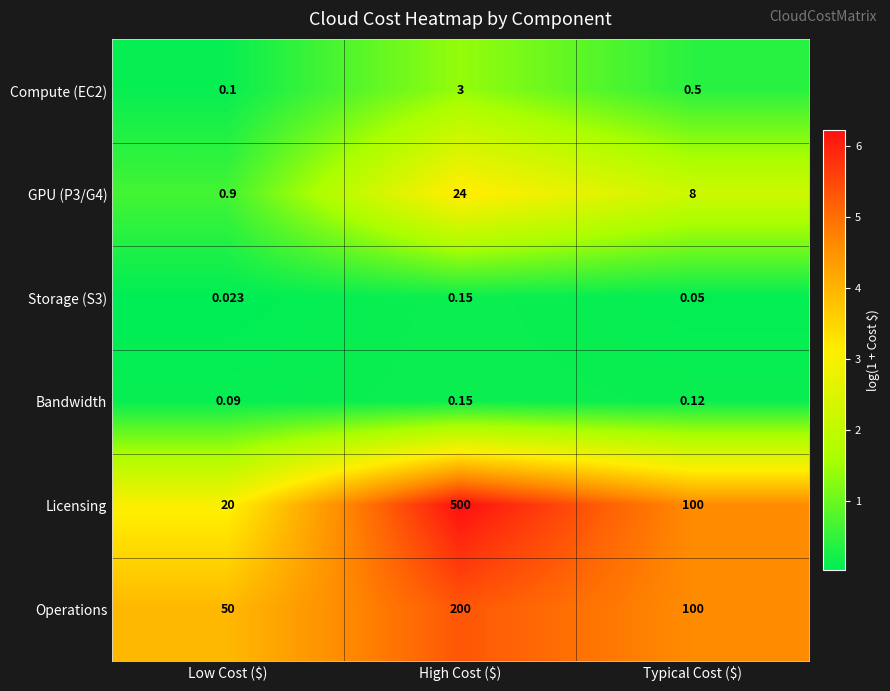

How many data points does each series have?

3